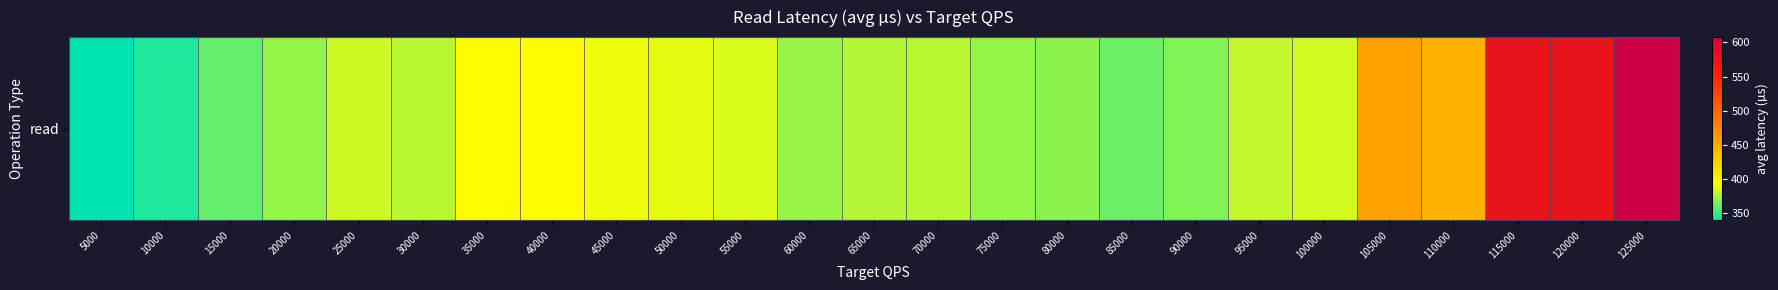

List the labels in order of value, smallest first.

5000, 10000, 15000, 85000, 90000, 80000, 75000, 20000, 60000, 65000, 70000, 30000, 95000, 25000, 100000, 55000, 50000, 45000, 35000, 40000, 110000, 105000, 120000, 115000, 125000